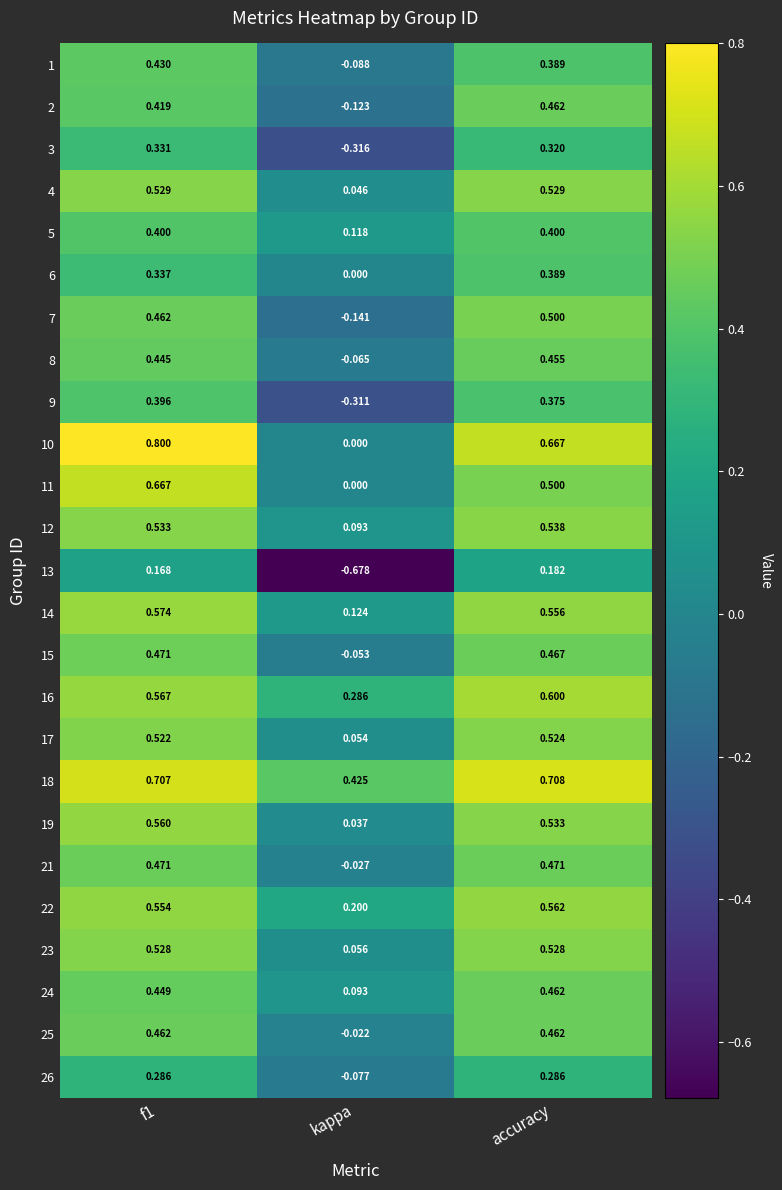

Where is 2 nearest to the value 0?

kappa